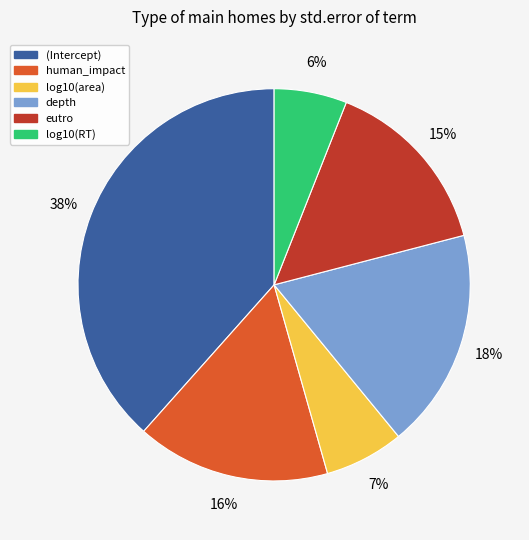

Between depth and log10(RT), which is larger?

depth